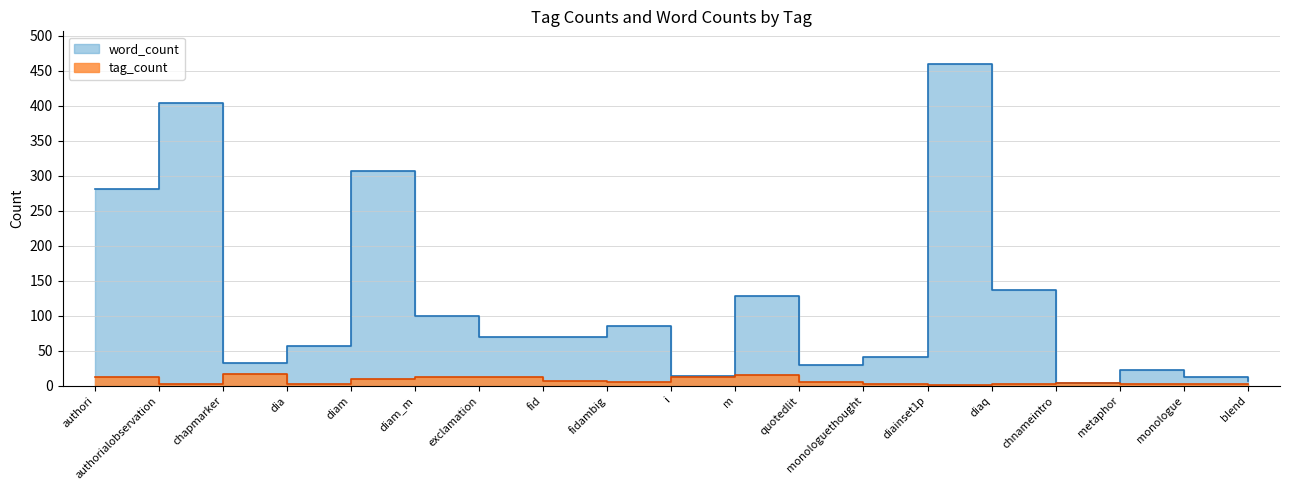

What position from the right is blend?

1